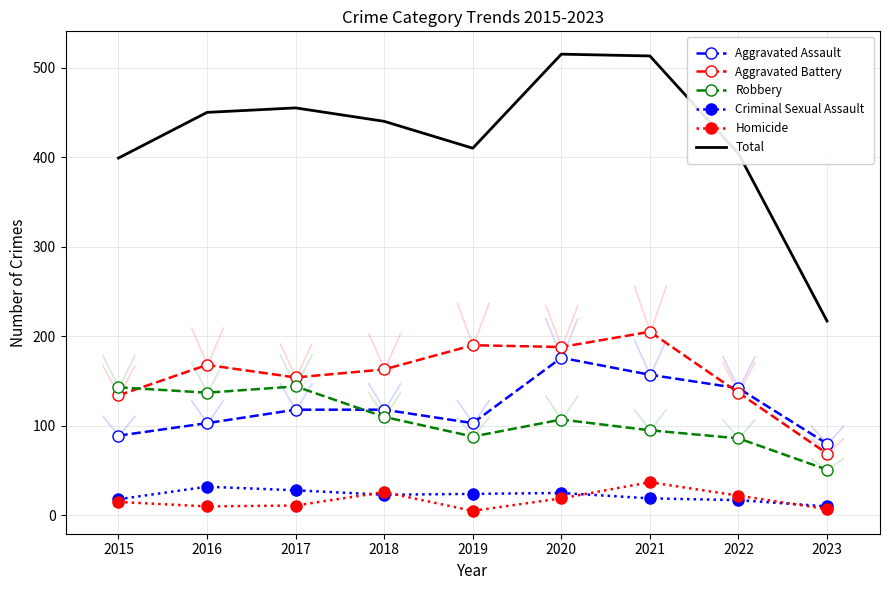

Is this an area chart (filled region under the line)?

No